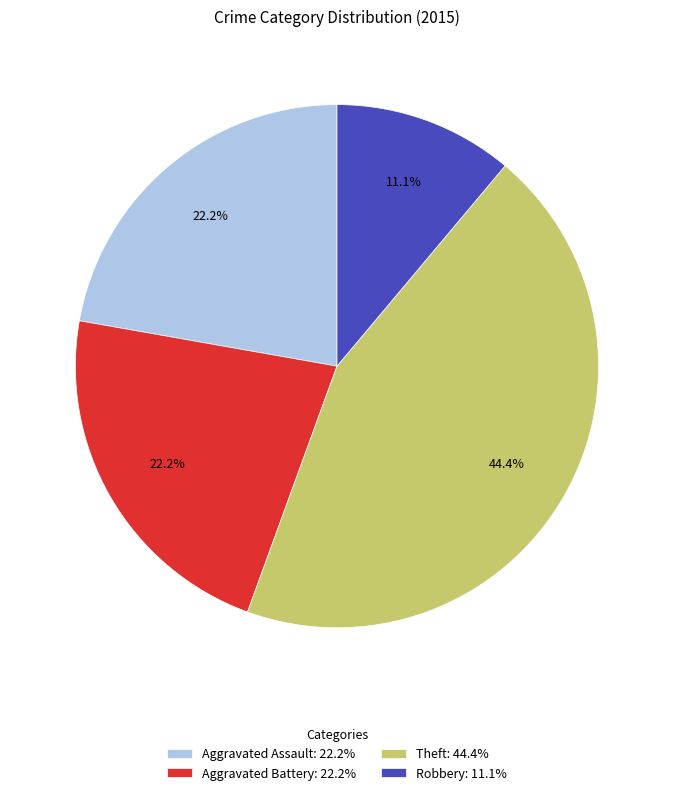

What is the largest slice in the pie chart?

Theft